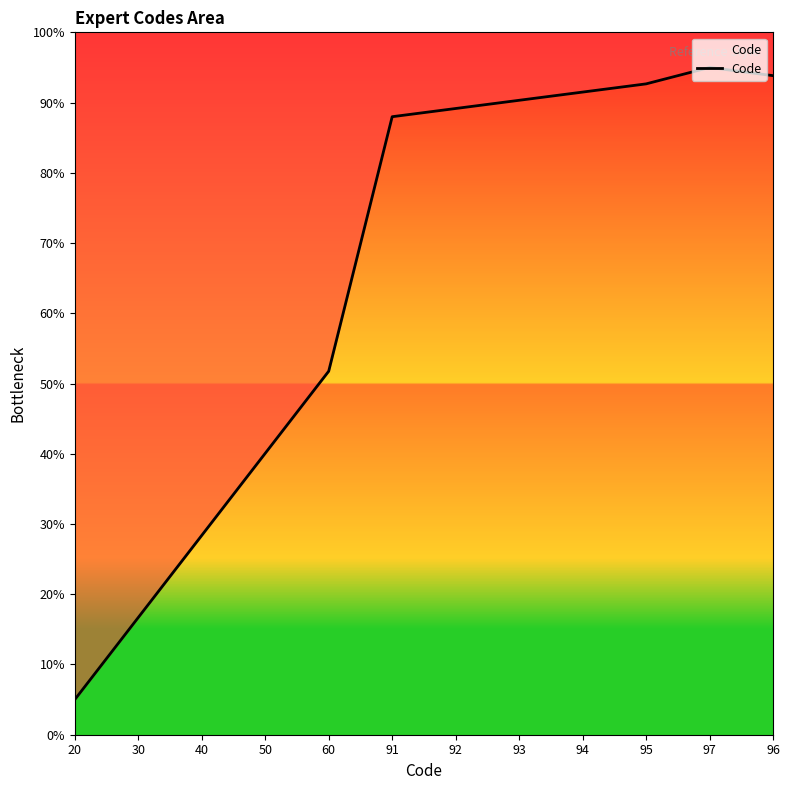

What is the sum of all values?

782.3